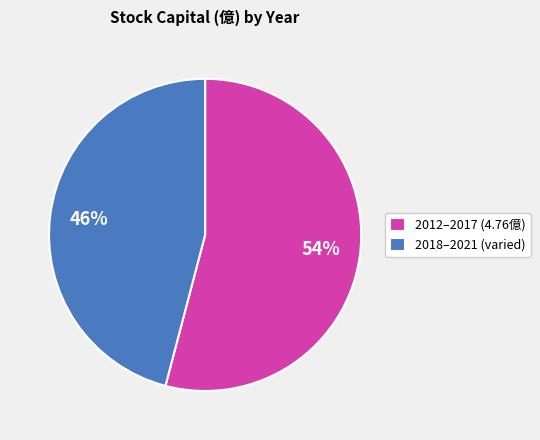

How many segments does this pie chart have?

2